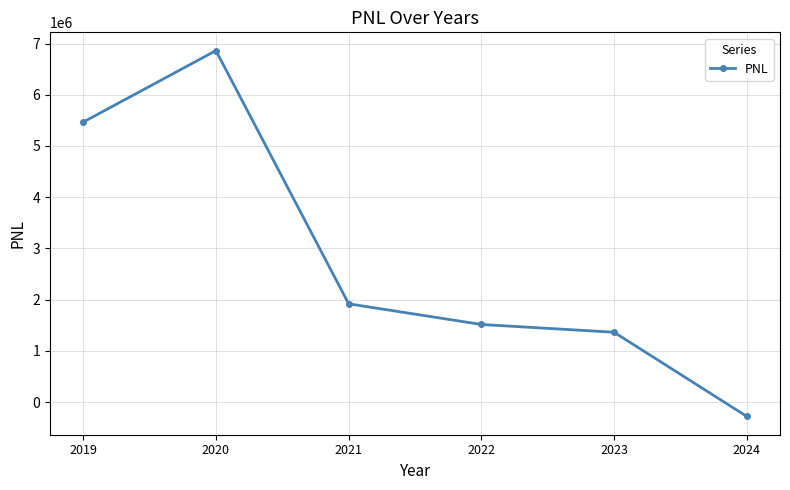

What is the difference between the values at 2022 and 2019?

3950969.2